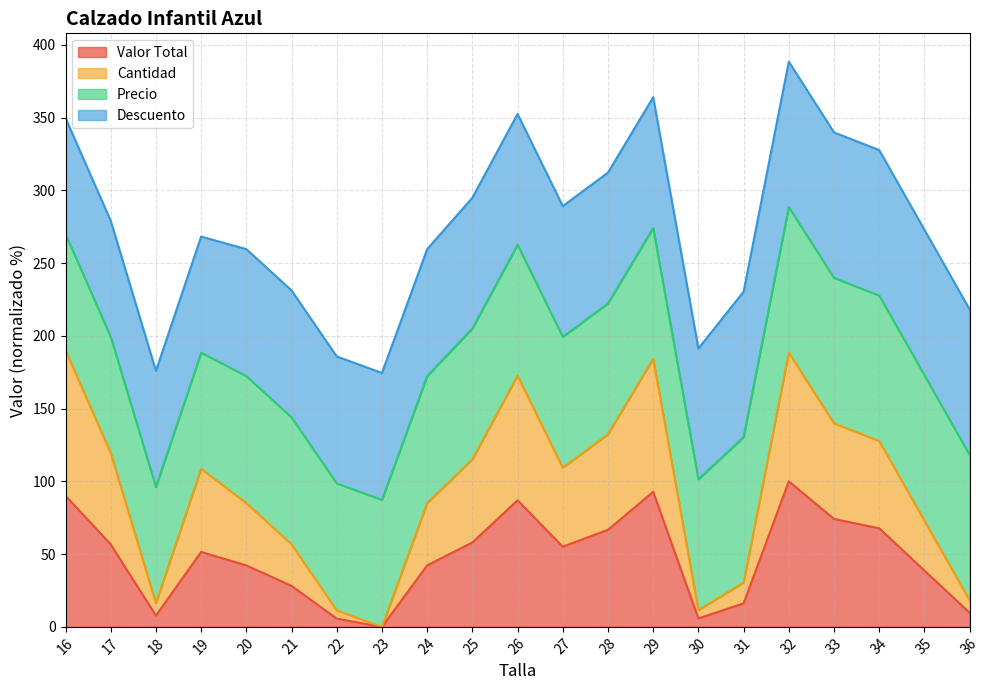

What is the difference between the Valor Total values at 17 and 16?

33.5